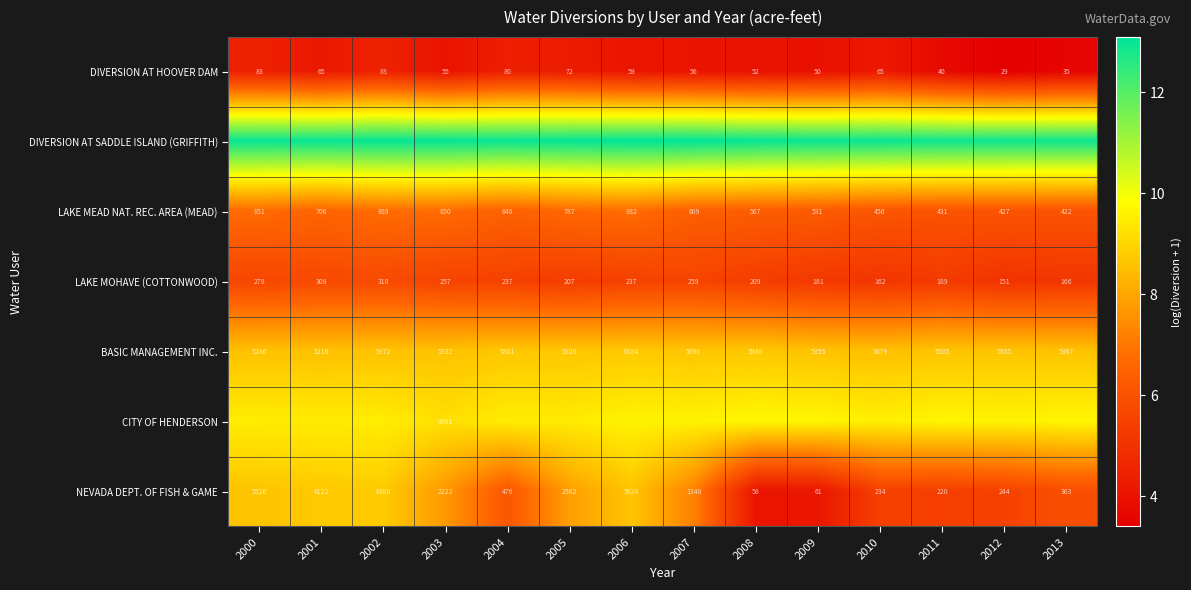

Is the value of LAKE MEAD NAT. REC. AREA (MEAD) at 2011 greater than the value of LAKE MOHAVE (COTTONWOOD) at 2010?

Yes